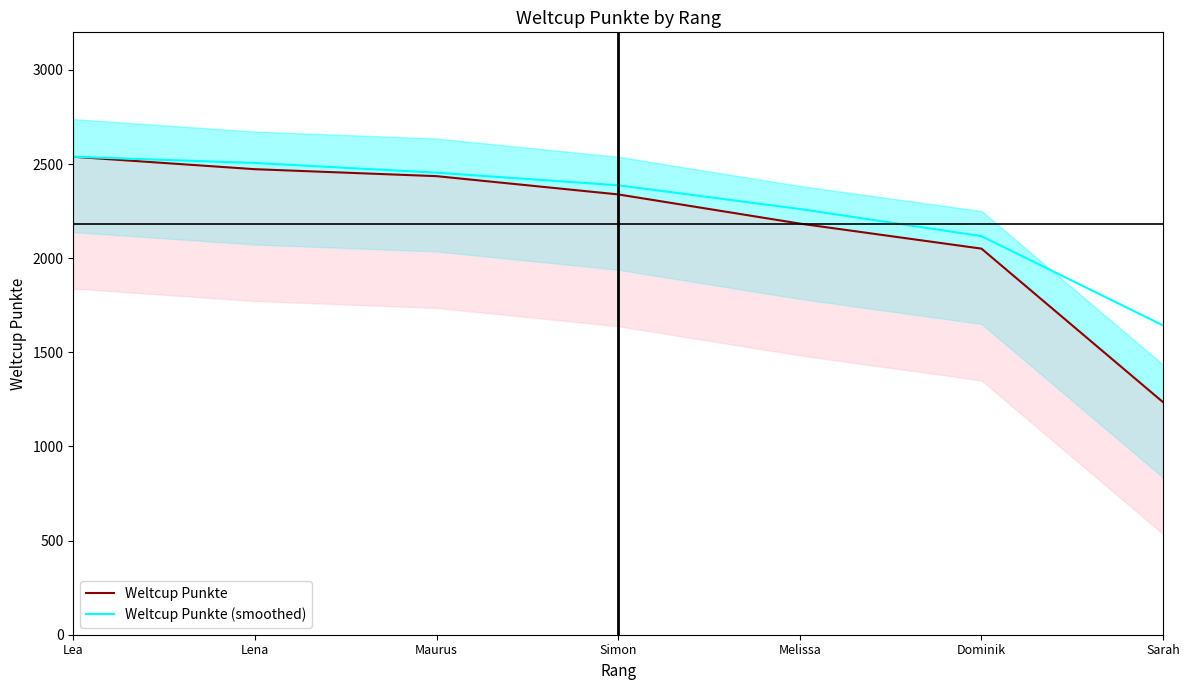

What is the lowest value of the Weltcup Punkte (smoothed) series?

1643.0